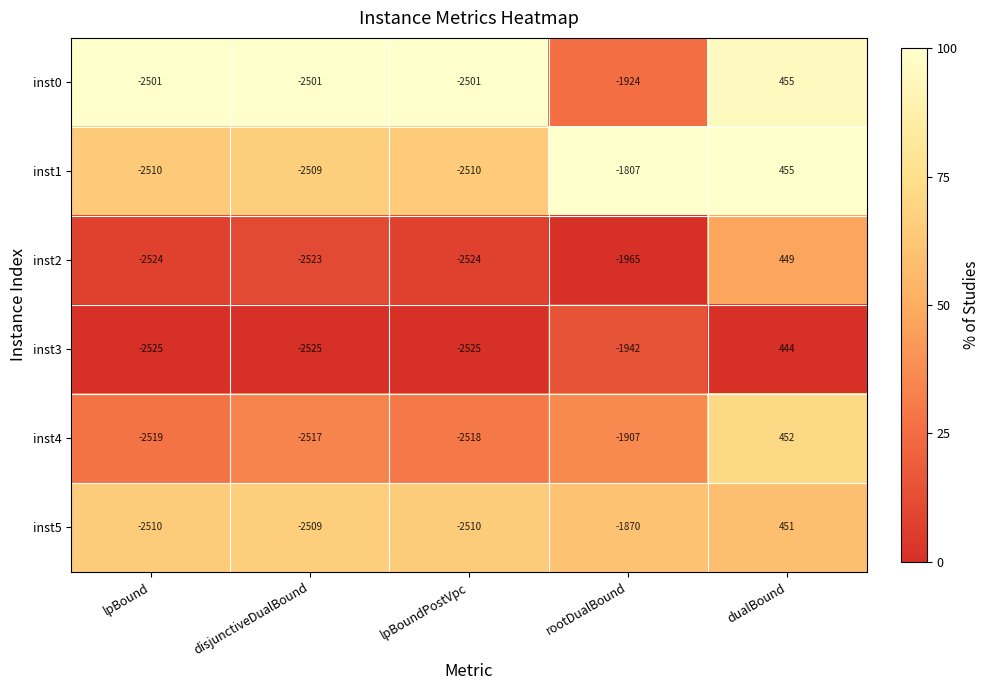

Which series has the largest total across all categories?

inst1